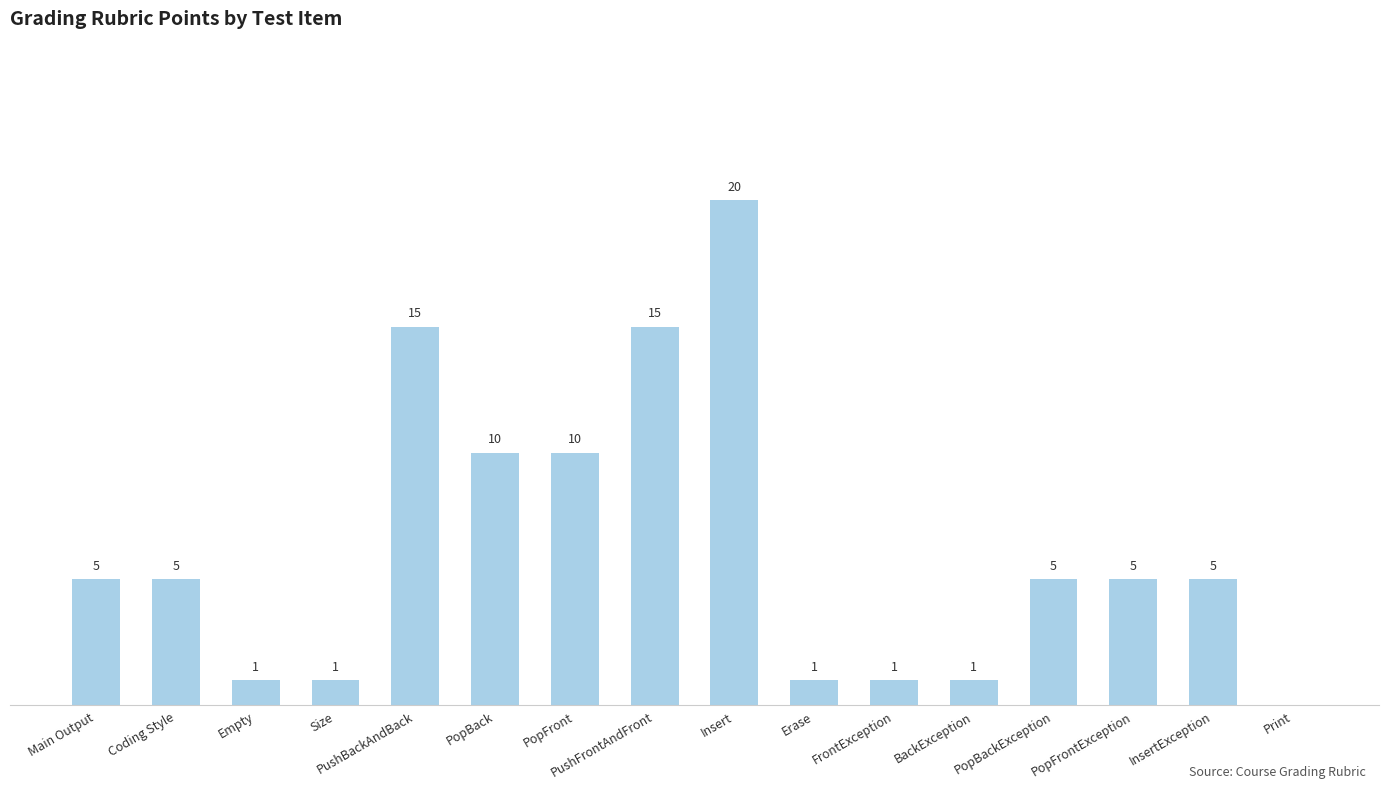

Are the bars horizontal?

No